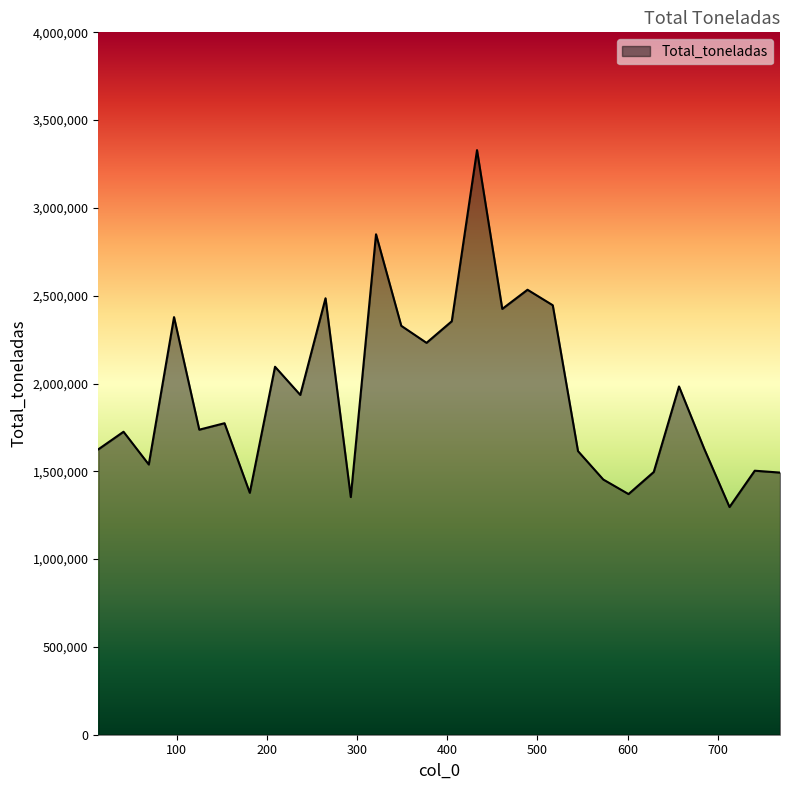

What is the difference between the maximum and minimum values?

2032464